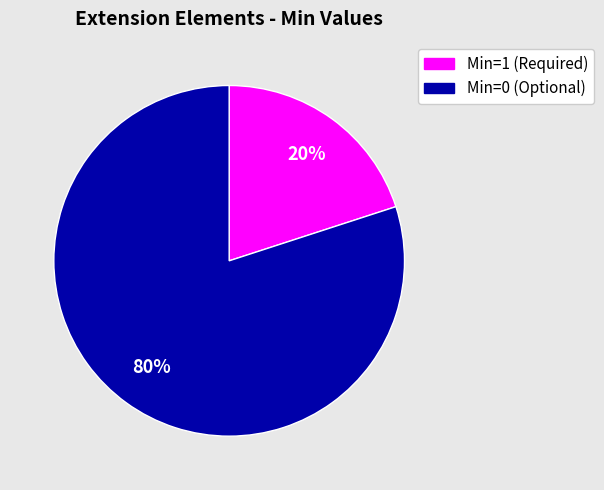

To the nearest percent, what is the average slice percentage?

50%